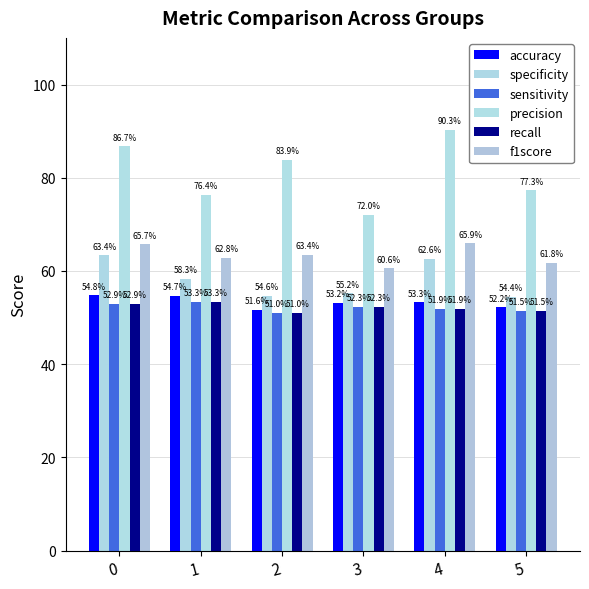

Does the chart contain any negative values?

No